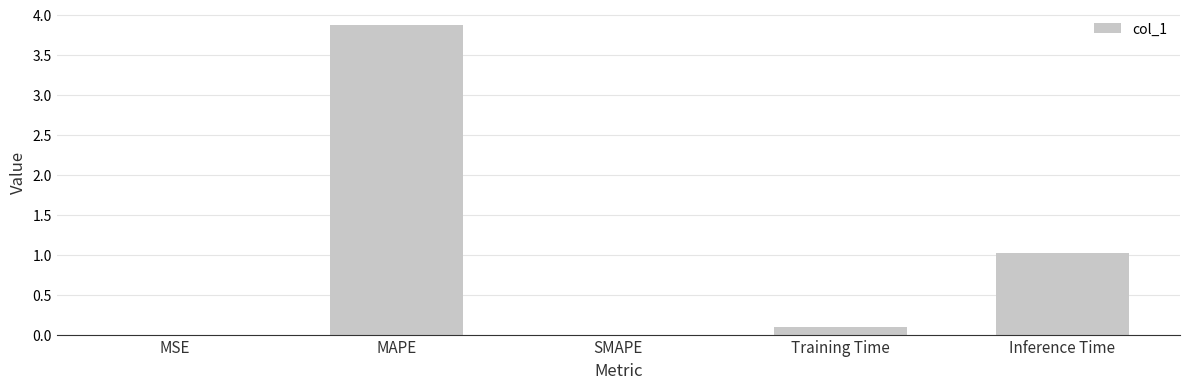

Is it true that the value at Inference Time is 1.0?

True